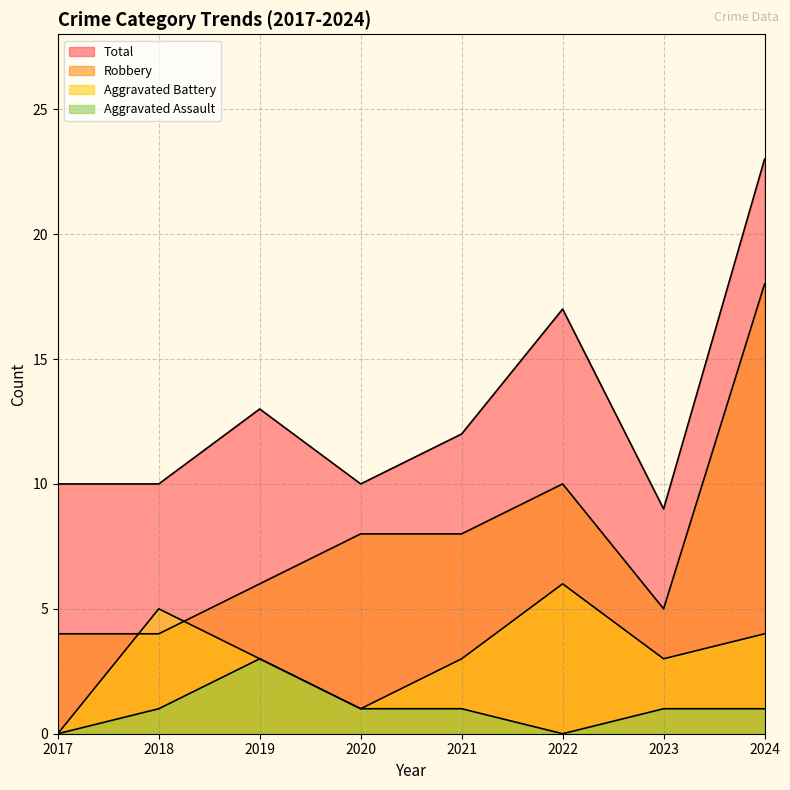

Reading left to right, extract all data points from this chart.

Aggravated Assault: 0	1	3	1	1	0	1	1
Aggravated Battery: 0	5	3	1	3	6	3	4
Robbery: 4	4	6	8	8	10	5	18
Total: 10	10	13	10	12	17	9	23